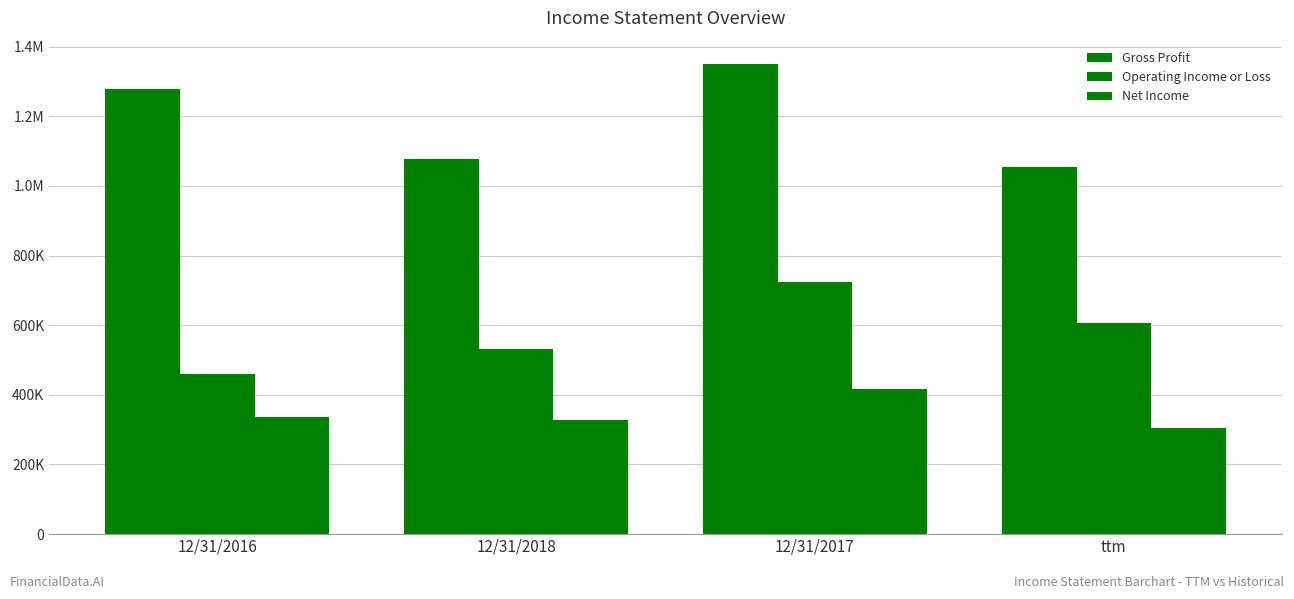

What is the spread (max minus min) of values at 12/31/2017?

932202